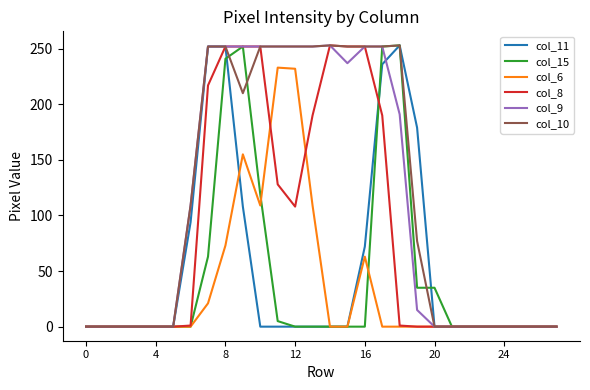

What is the difference between the second highest and minimum values in the col_11 series?

252